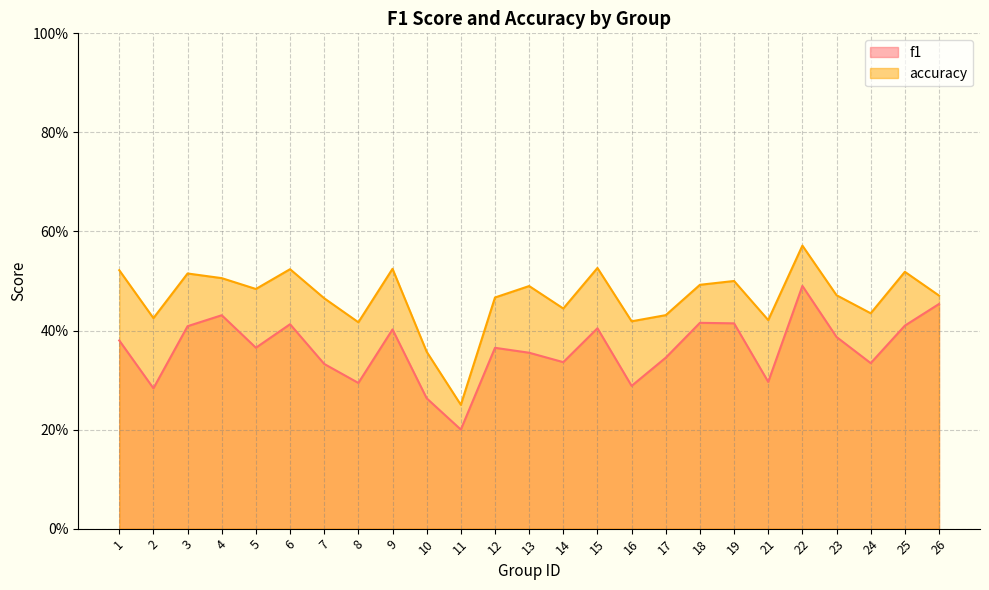

Which series has the largest range (max minus min)?

accuracy